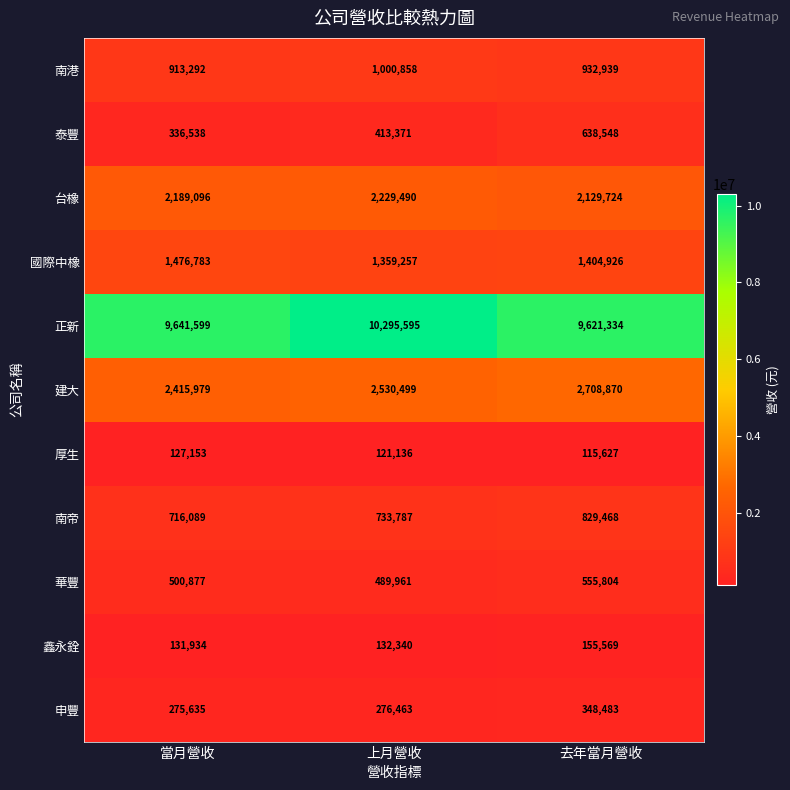

Rank the series by their maximum value, from lowest to highest.

厚生, 鑫永銓, 申豐, 華豐, 泰豐, 南帝, 南港, 國際中橡, 台橡, 建大, 正新